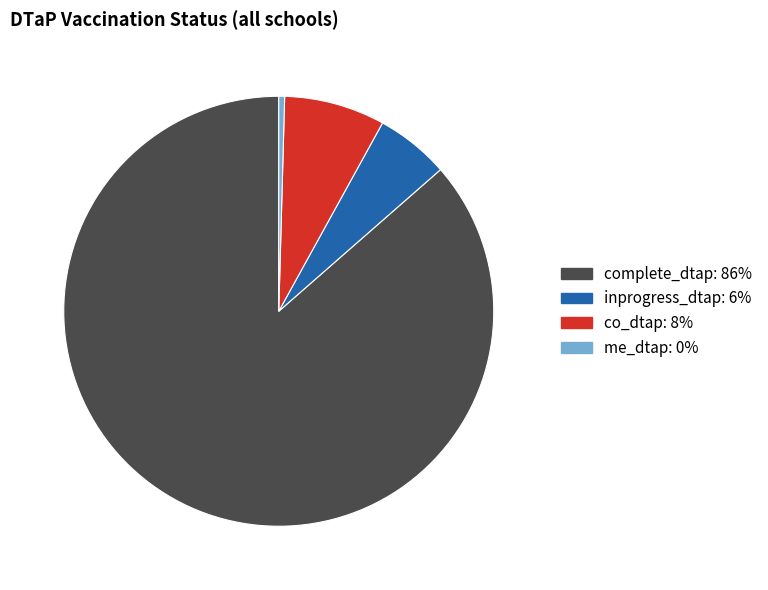

True or false: me_dtap accounts for 0% of the total.

True